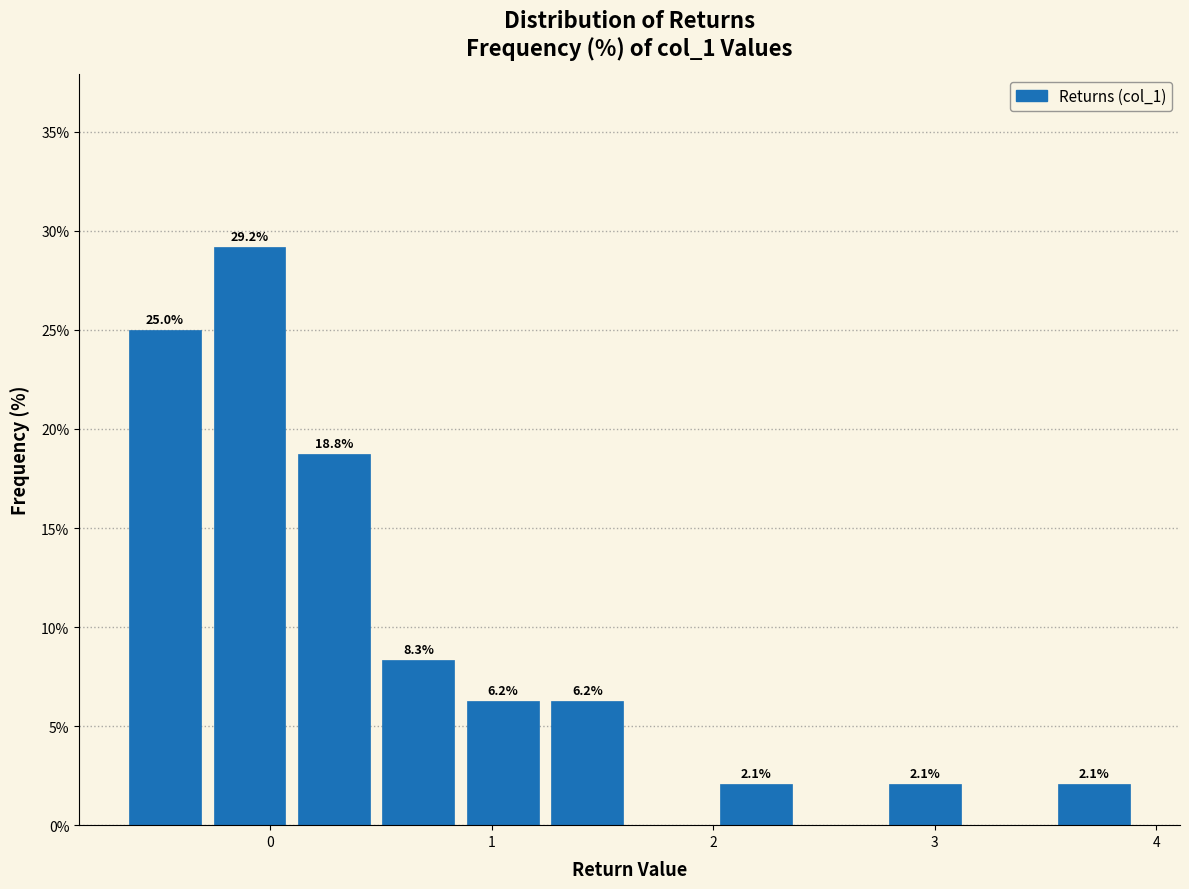

Around what value on the x-axis is the tallest bar? Give the approximate position of its centre, as read against the axis.

-0.1